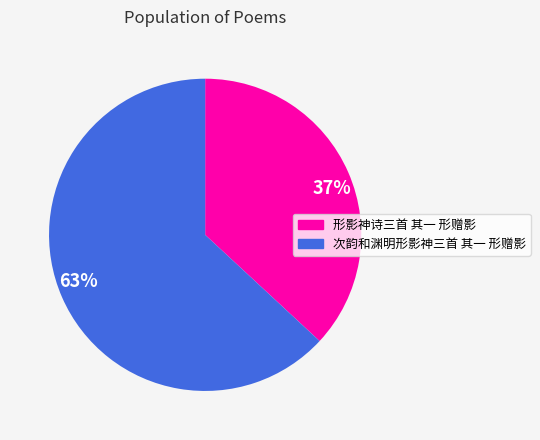

Approximately how many times larger is the value at 形影神诗三首 其一 形赠影 compared to 次韵和渊明形影神三首 其一 形赠影?

0.6